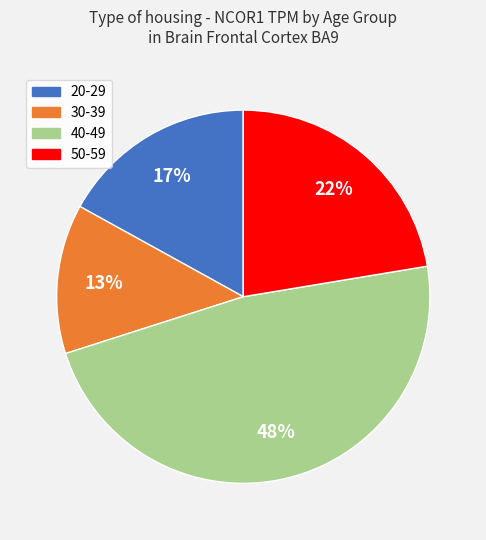

To the nearest percent, what is the combined percentage of 30-39 and 20-29?

30%